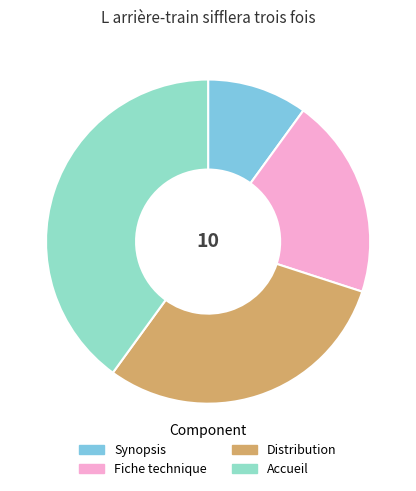

Does Synopsis represent more than half of the total?

No